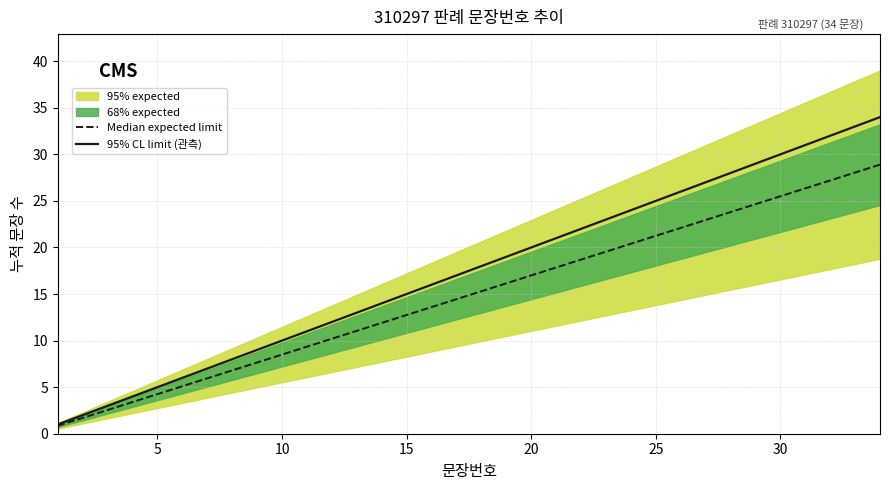

What is the greatest value displayed?

34.0